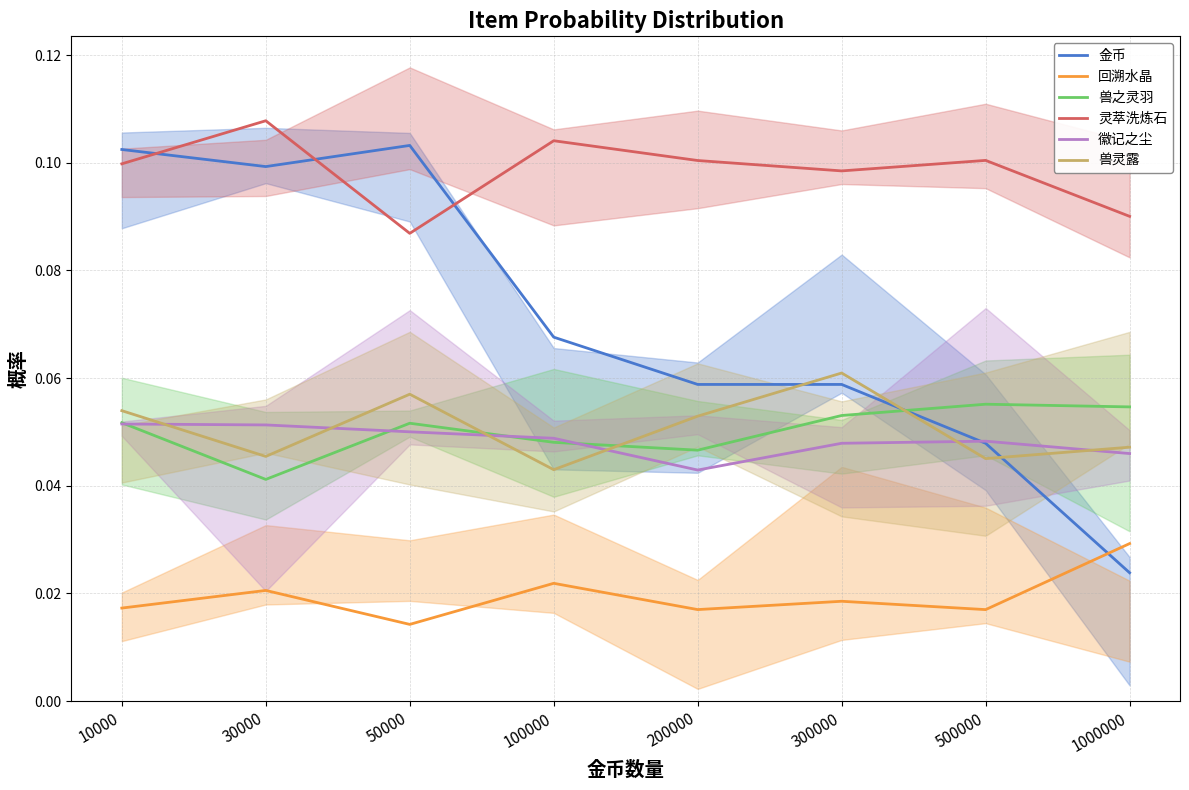

The value of 金币 at 200000 is 0.0. True or false?

False